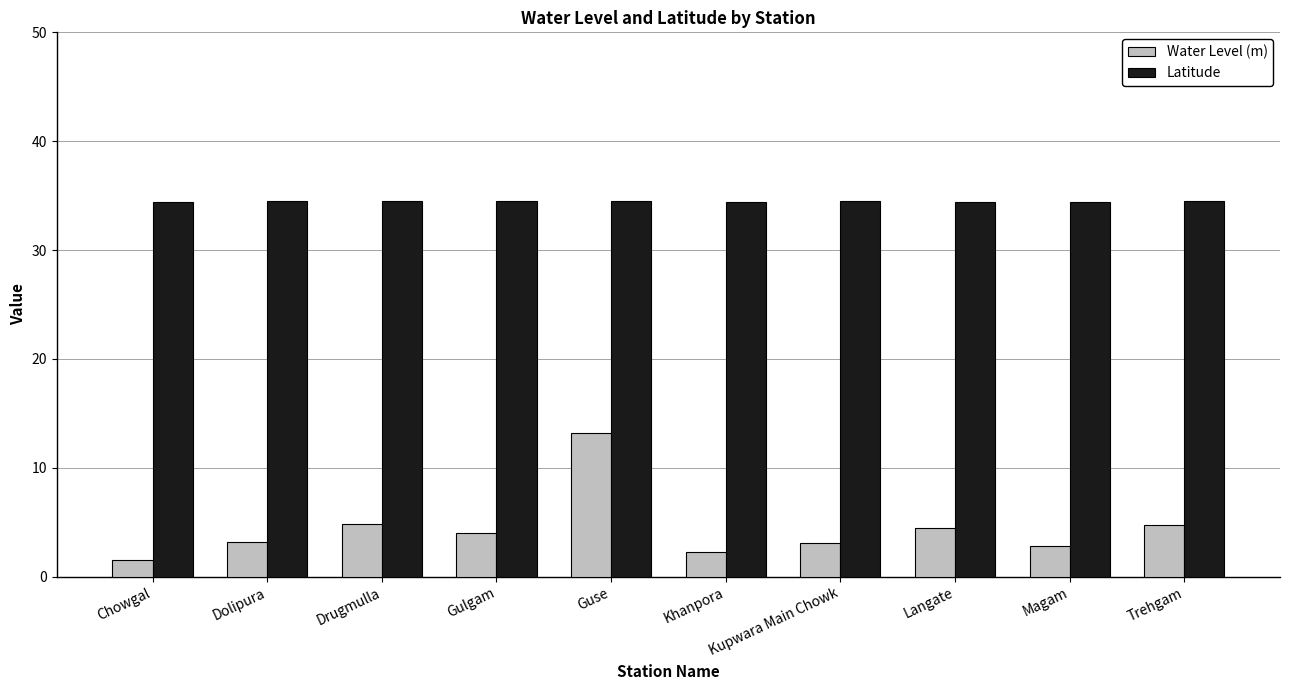

At how many categories does at least one series exceed 29?

10